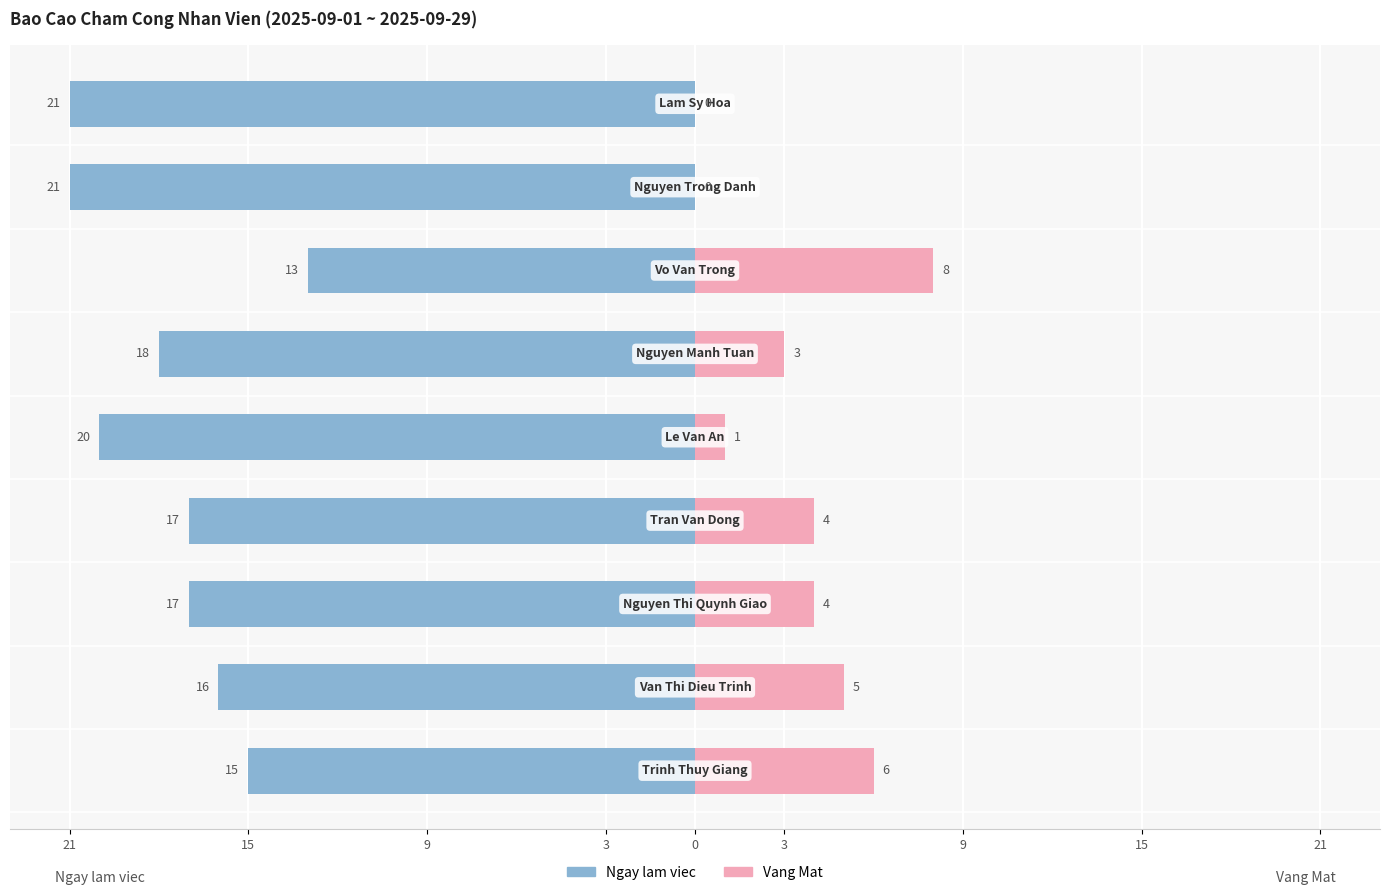

Is the value of Ngay lam viec at 21 greater than the value of Vang Mat at 3?

No